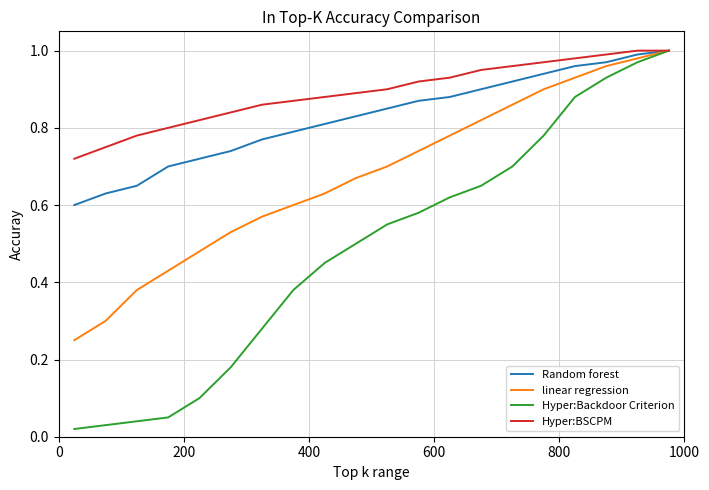

True or false: Hyper:Backdoor Criterion has more than 2 points higher than both neighbors.

False